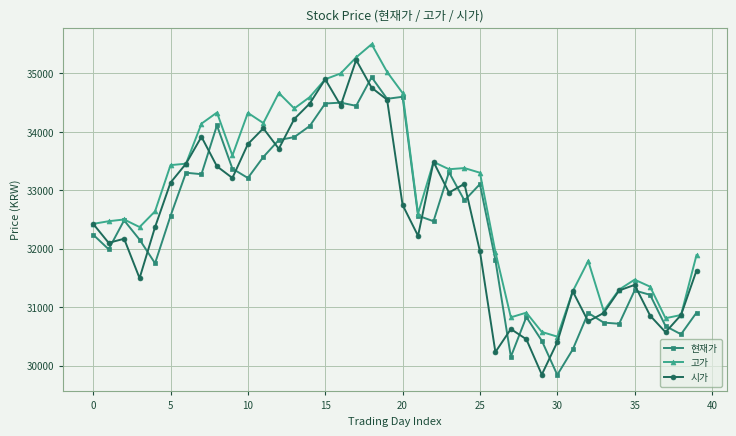

What is the minimum value shown in the chart?

29840